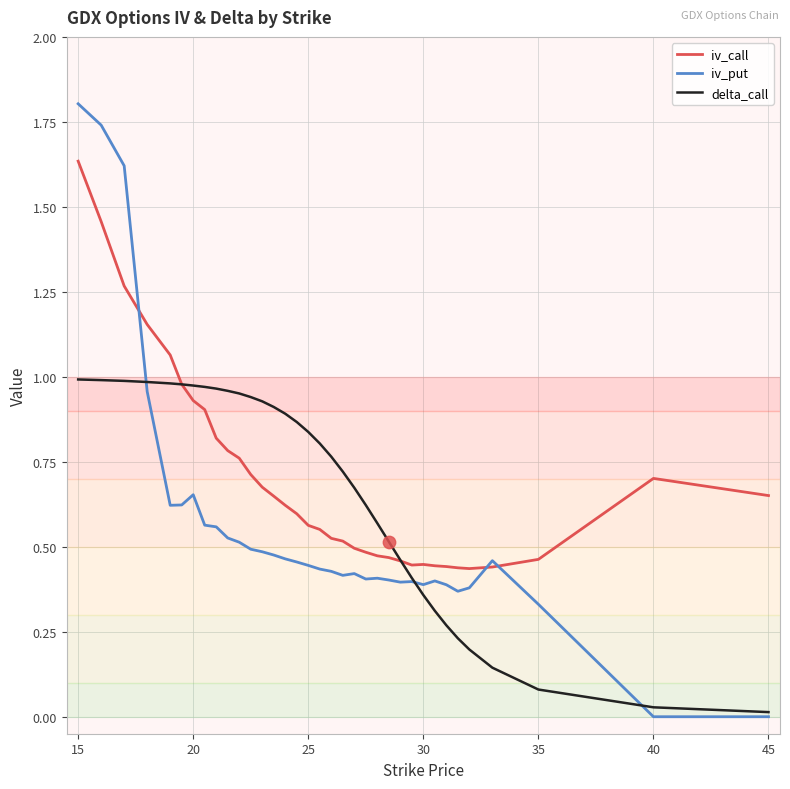

Rank the series by their maximum value, from lowest to highest.

delta_call, iv_call, iv_put